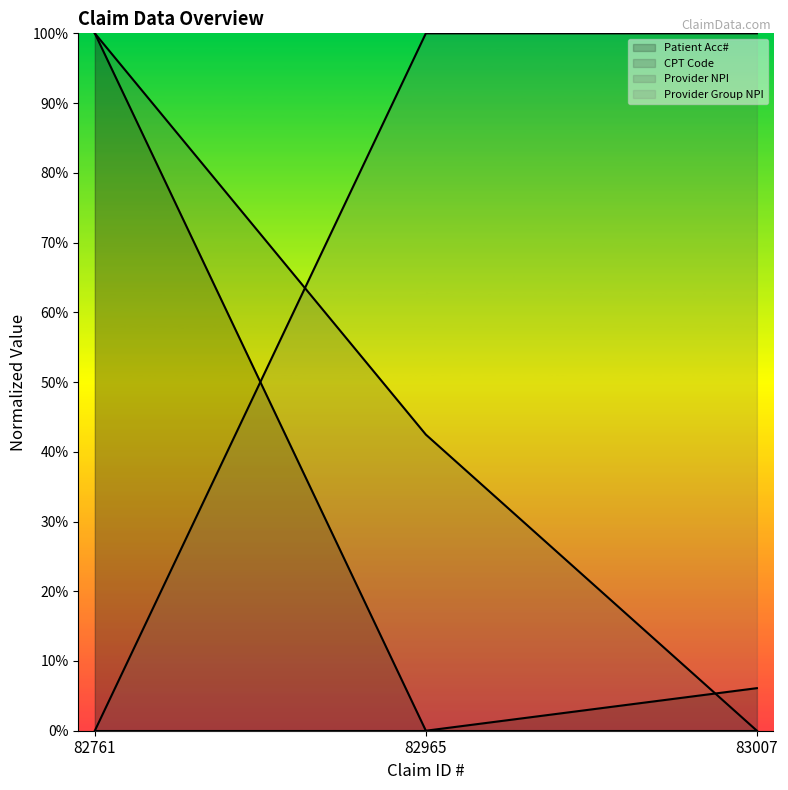

Is it true that CPT Code equals 0.7 at 82965?

False